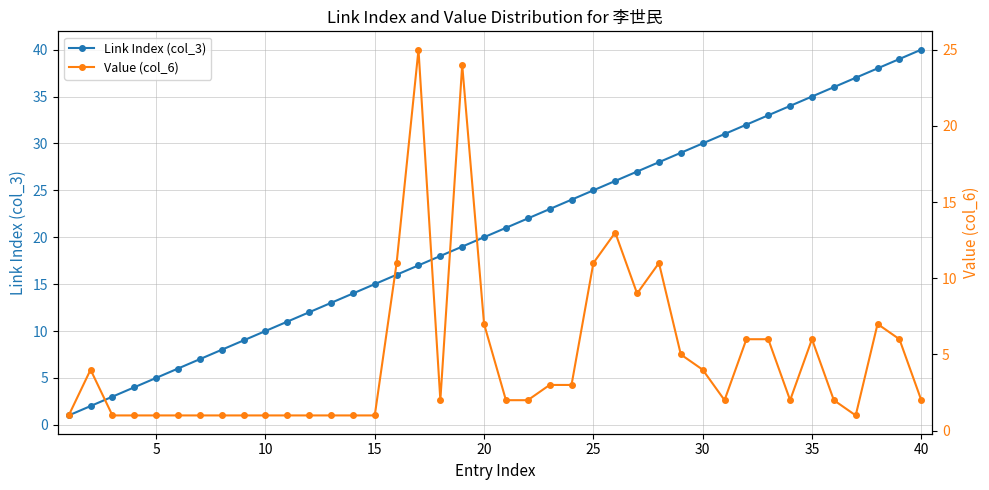

How many data points in Value (col_6) are above 2?

18